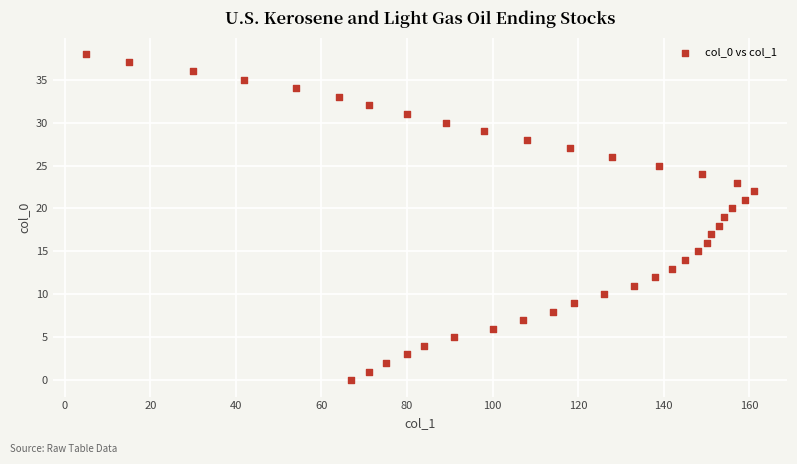

What is the range of Y values (max minus min)?

38